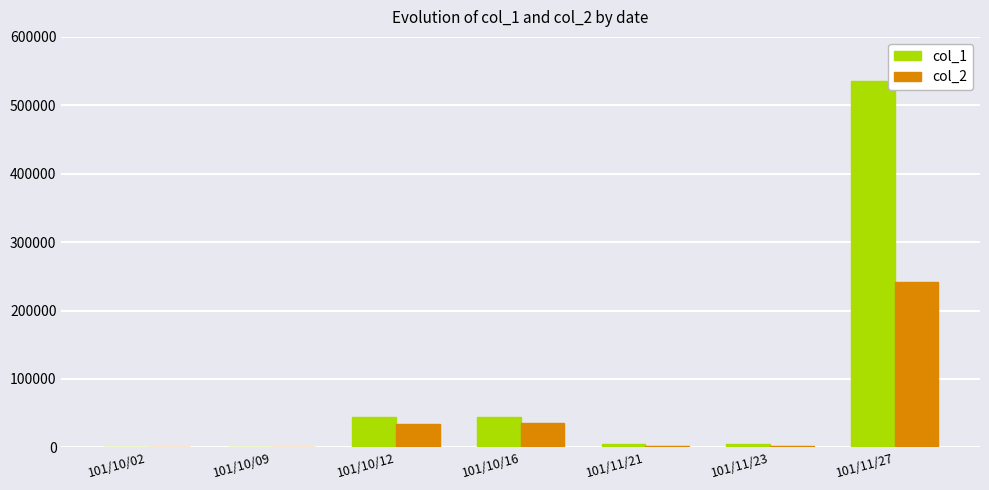

Are the bars horizontal?

No